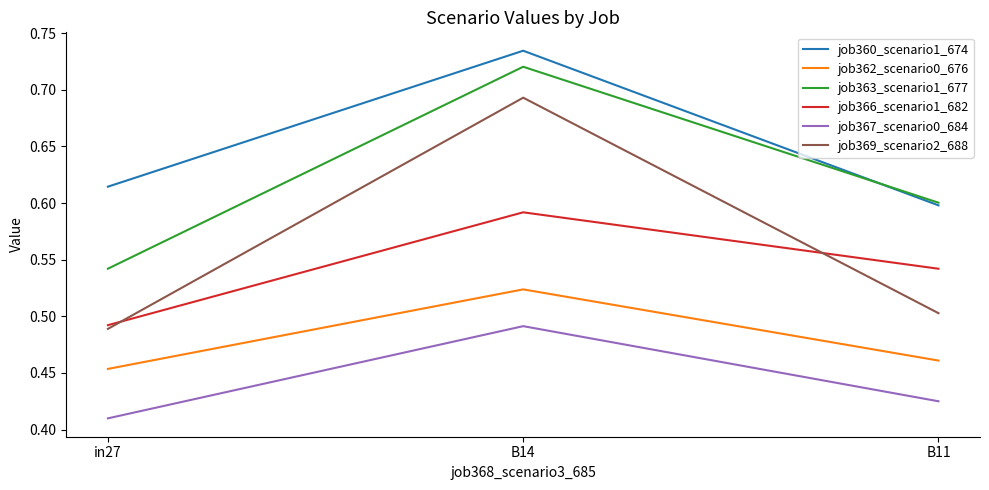

What is the sum of all job362_scenario0_676 values?

1.4